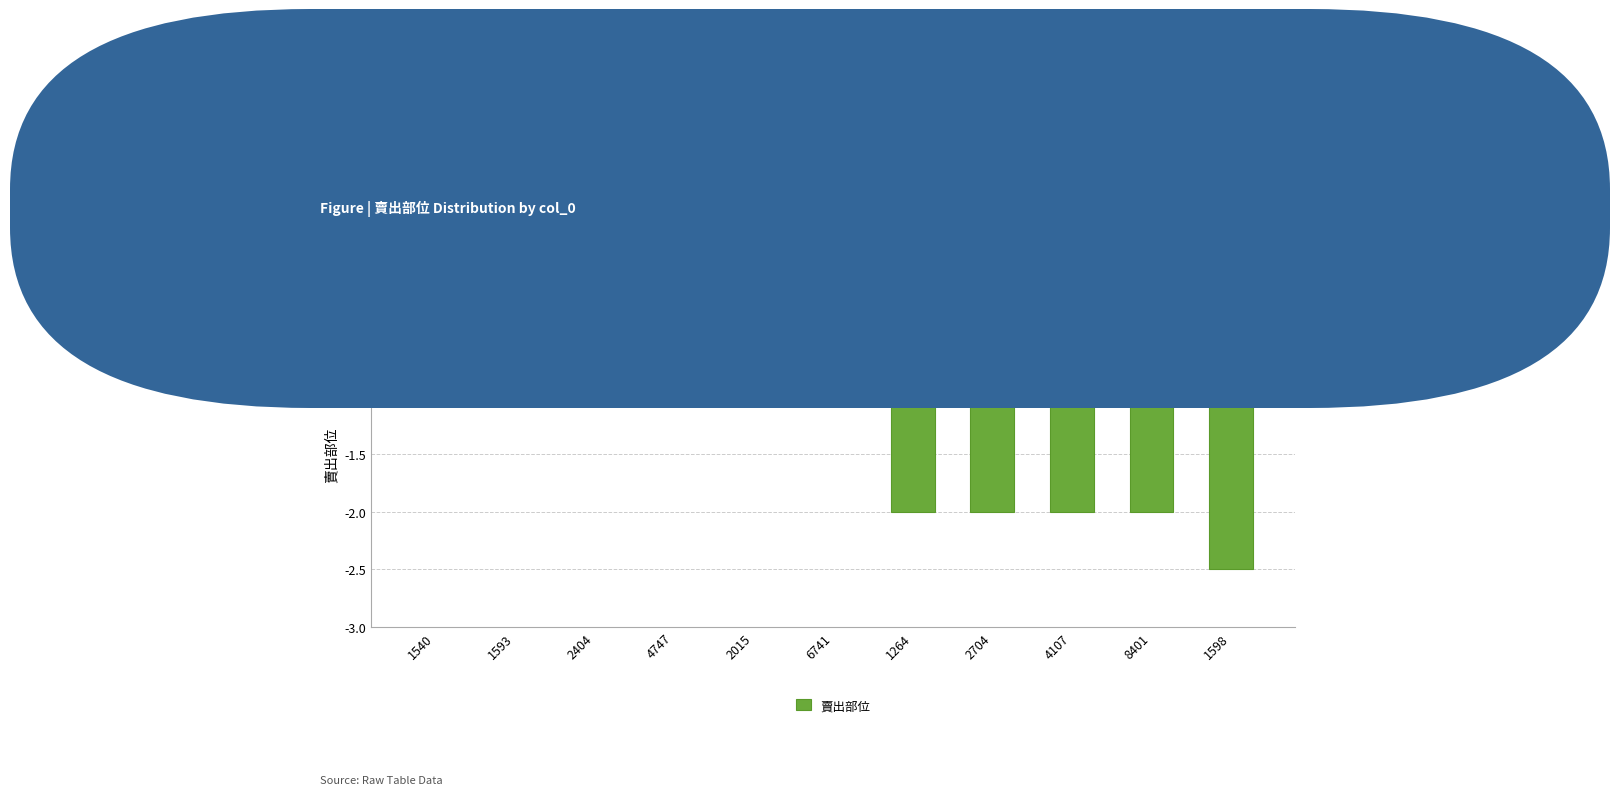

What is the maximum value shown in the chart?

-0.5